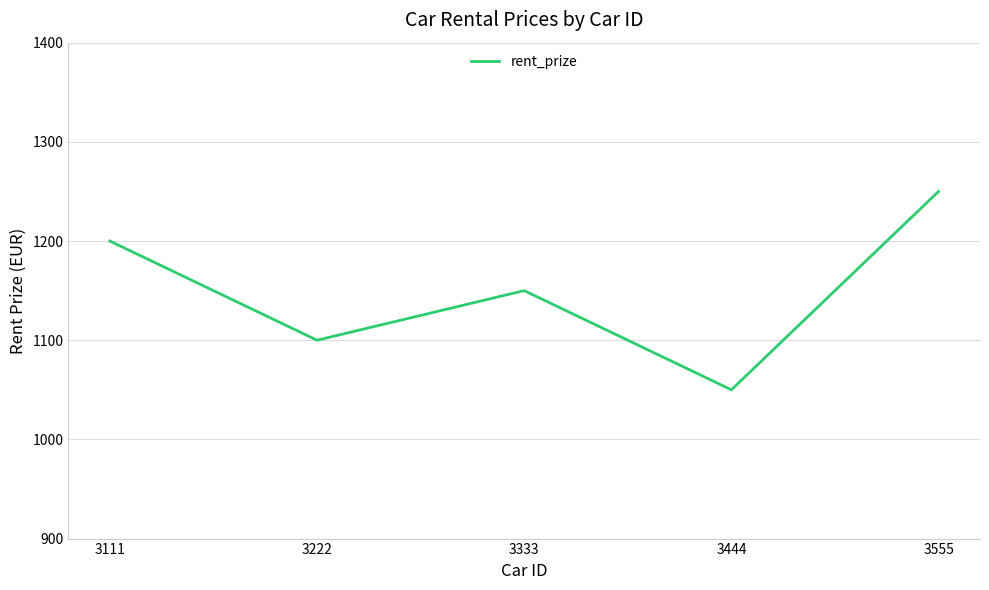

Between 3555 and 3222, which is larger?

3555